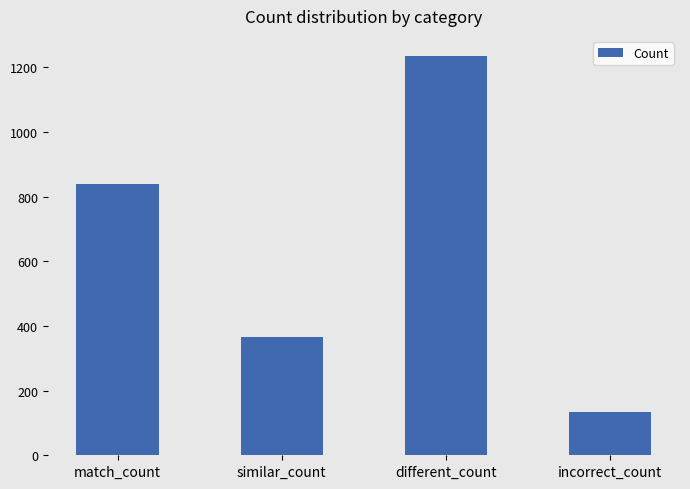

What is the difference between the second highest and minimum values?

704